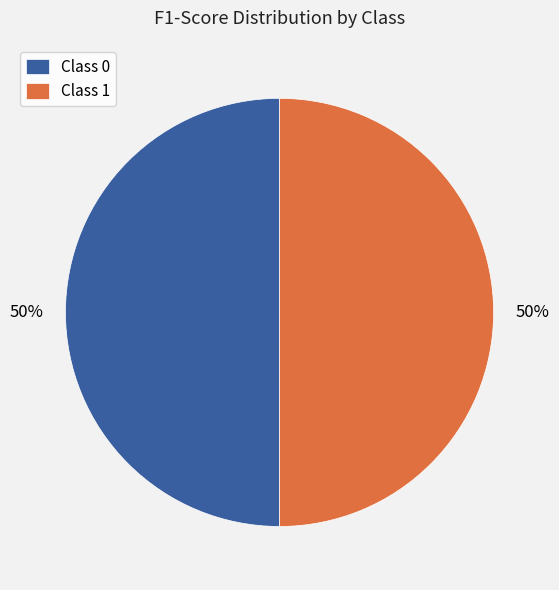

How many slices are in this pie chart?

2